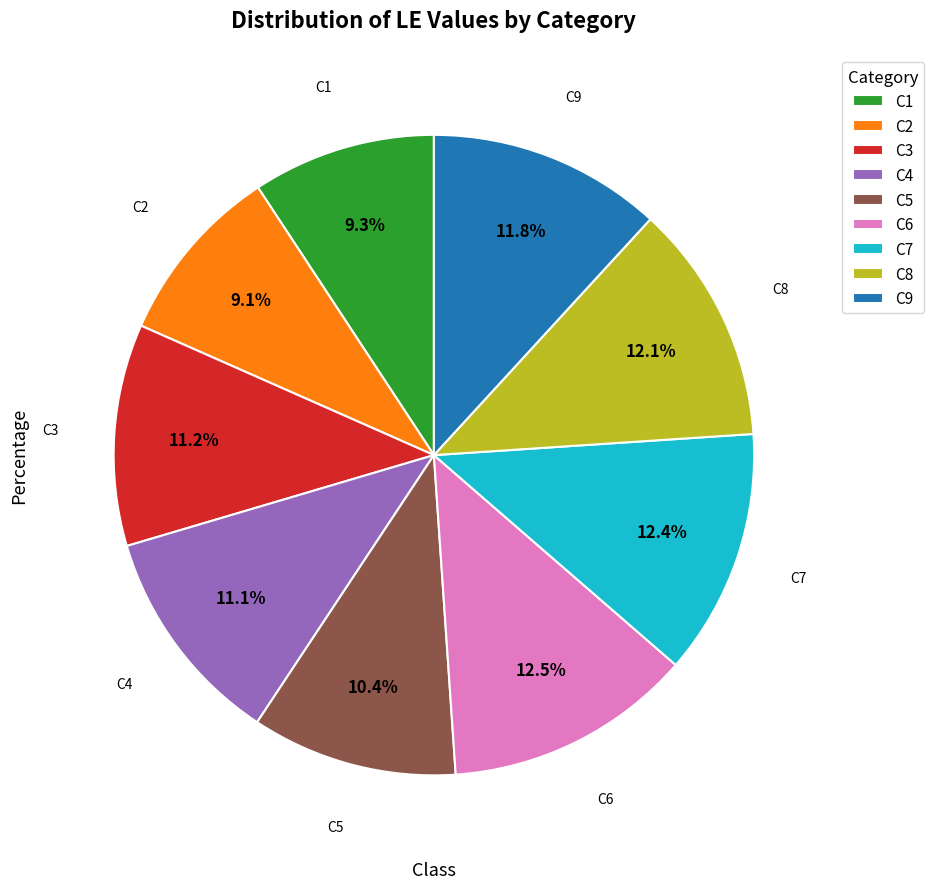

What is the ratio of the value at C2 to the value at C8?

0.8